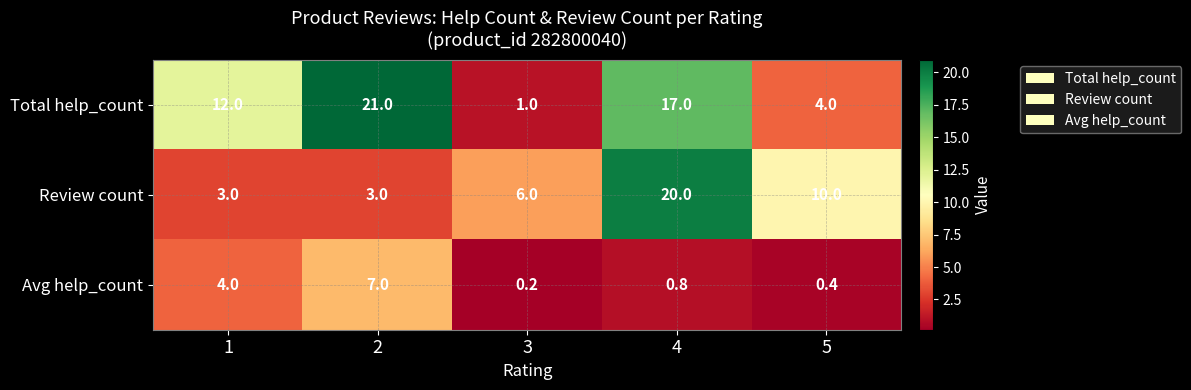

Between 2 and 4, which series saw the biggest shift?

Review count